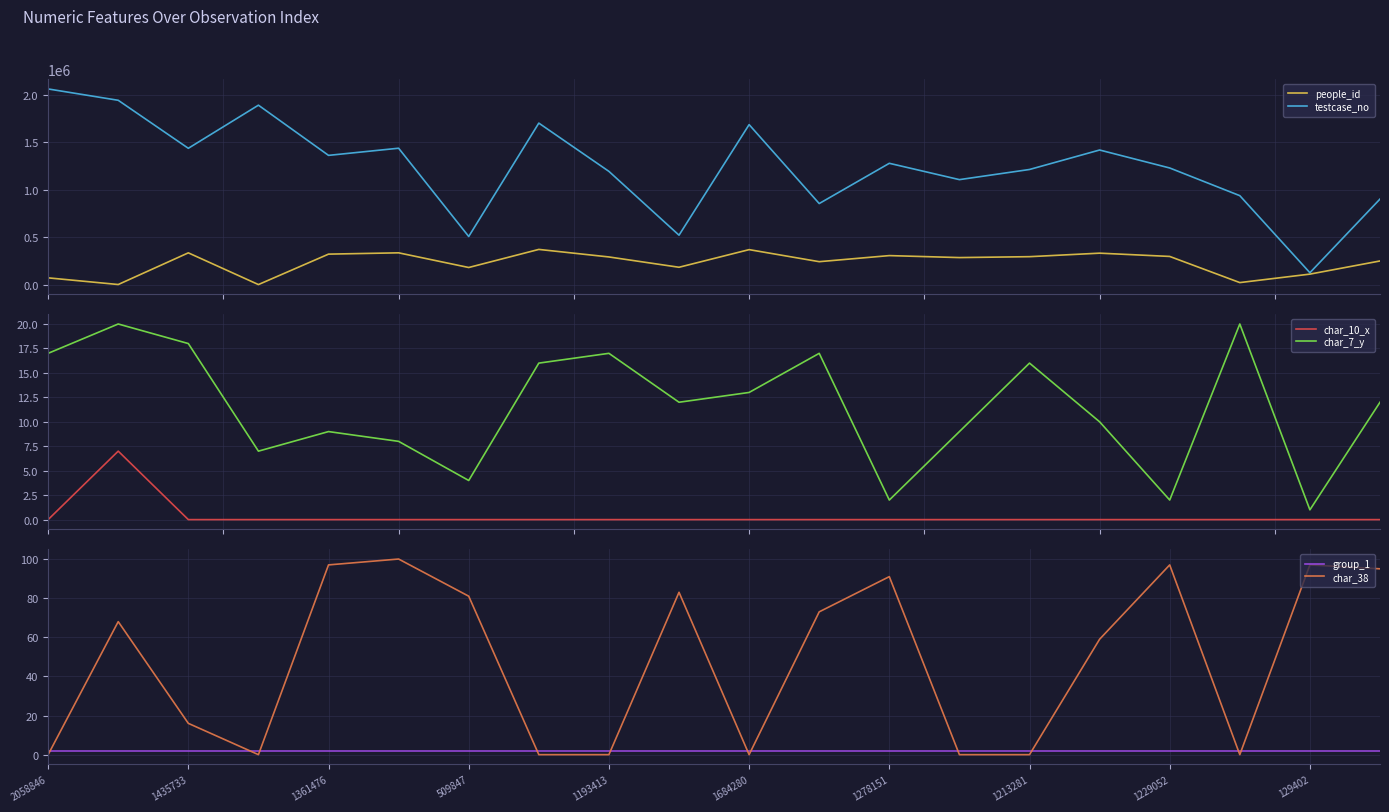

Reading left to right, extract all data points from this chart.

people_id: 75501	5523	338059	5024	324605	338189	184200	374114	294918	186655	371814	245327	309165	288368	297819	334717	300345	25859	114723	252811
testcase_no: 2058847	1939712	1435734	1888437	1361477	1436568	509848	1700132	1193414	523532	1684281	855553	1278152	1106753	1213282	1417725	1229053	938431	129403	902801
char_10_x: 0	7	0	0	0	0	0	0	0	0	0	0	0	0	0	0	0	0	0	0
char_7_y: 17	20	18	7	9	8	4	16	17	12	13	17	2	9	16	10	2	20	1	12
group_1: 2	2	2	2	2	2	2	2	2	2	2	2	2	2	2	2	2	2	2	2
char_38: 0	68	16	0	97	100	81	0	0	83	0	73	91	0	0	59	97	0	97	95